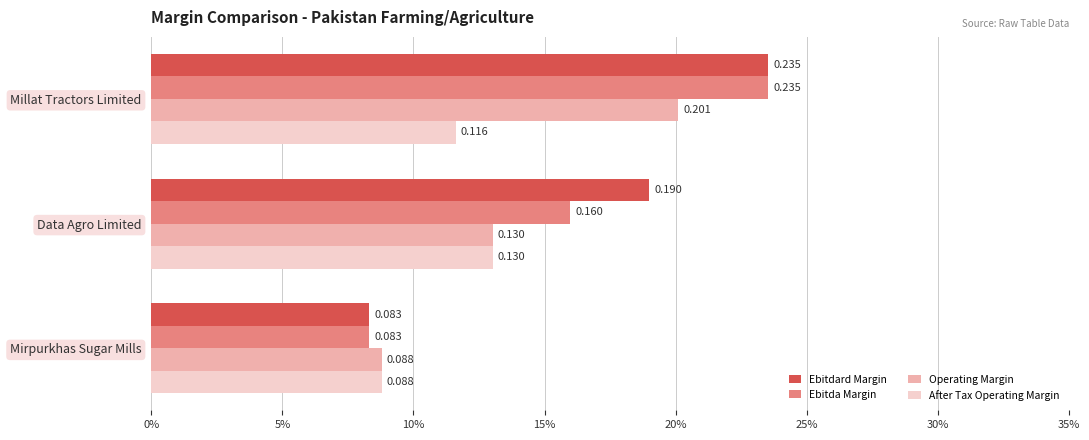

Which series has the widest spread of values?

Ebitdard Margin